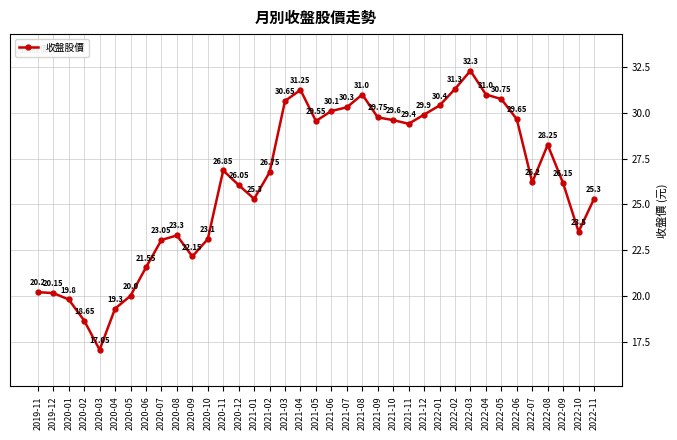

How many interior local peaks (higher than both neighbors) does the data have?

6